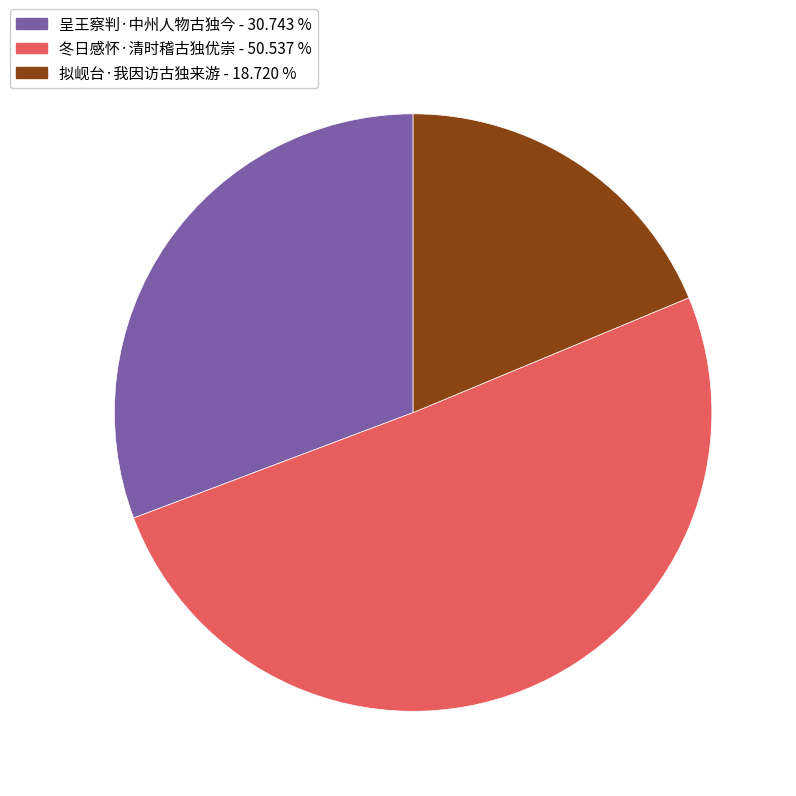

Approximately how many times larger is the value at 拟岘台·我因访古独来游 compared to 冬日感怀·清时稽古独优崇?

0.4